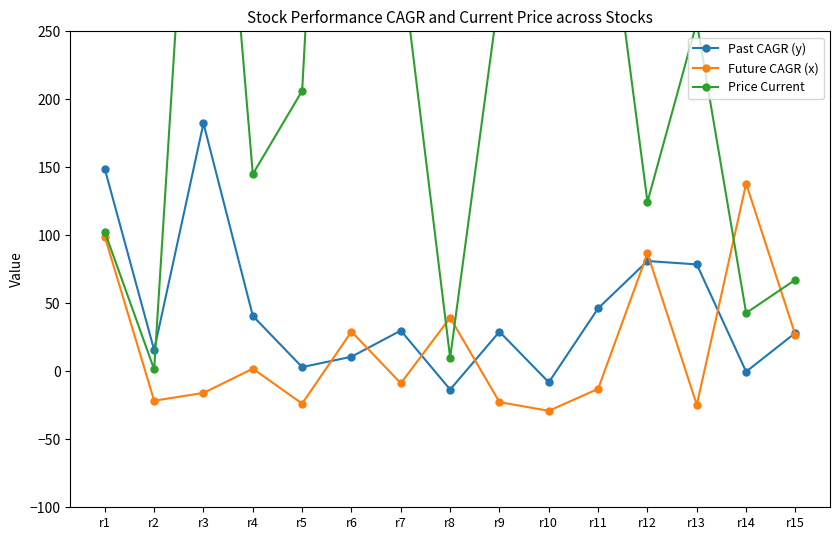

Rank the series at r1 from lowest to highest value.

Future CAGR (x), Price Current, Past CAGR (y)